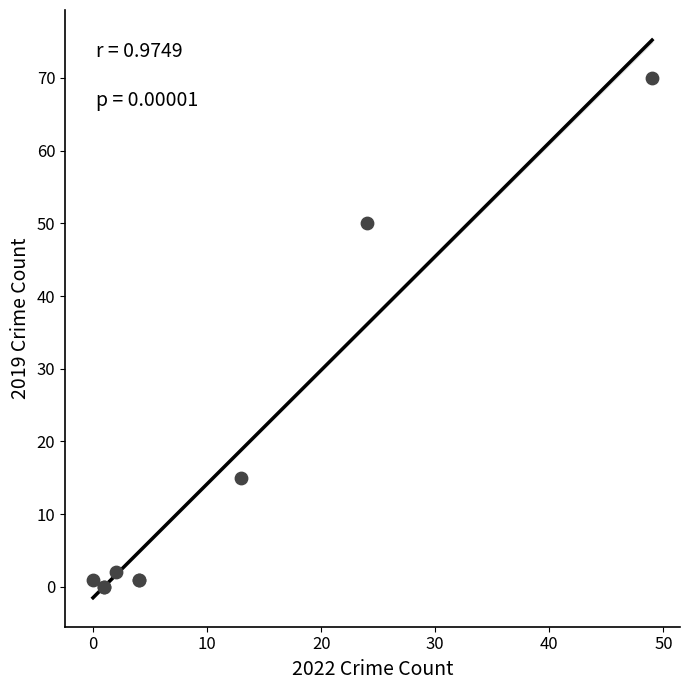

What Y value in the scatter plot is closest to 35?

50